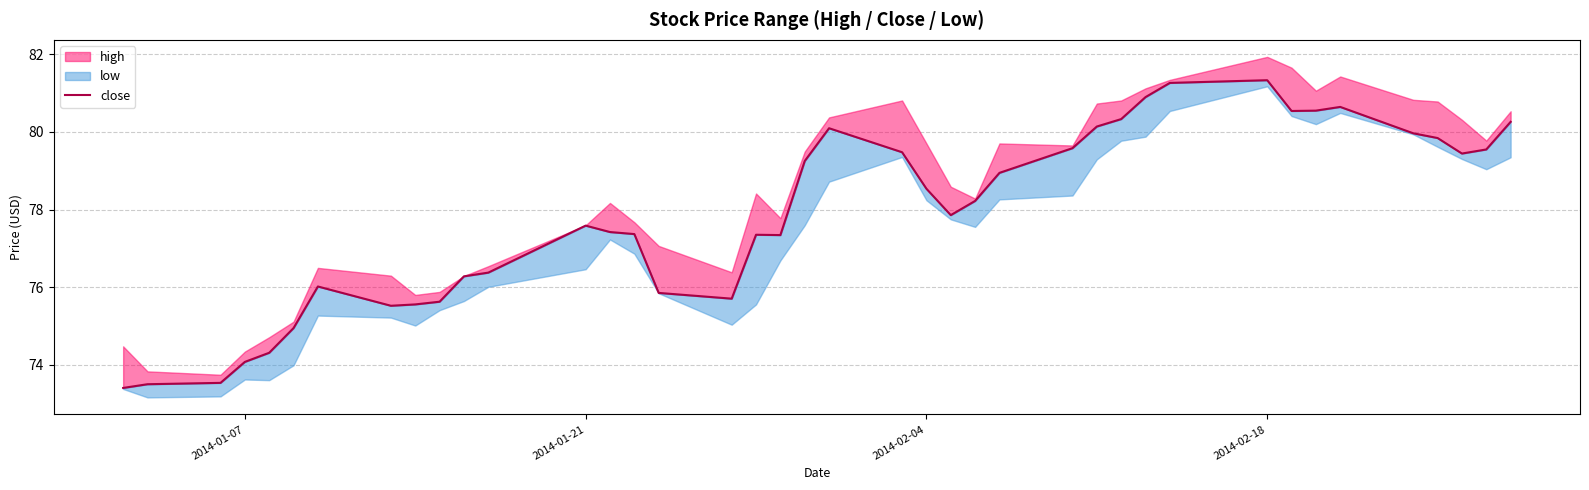

Does the chart have visible grid lines?

Yes